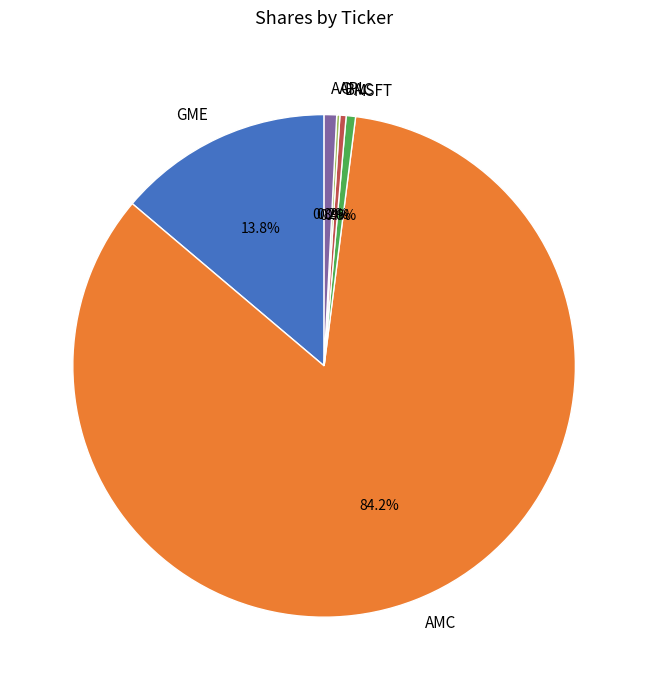

Is it true that BAC is 0% of the pie?

True